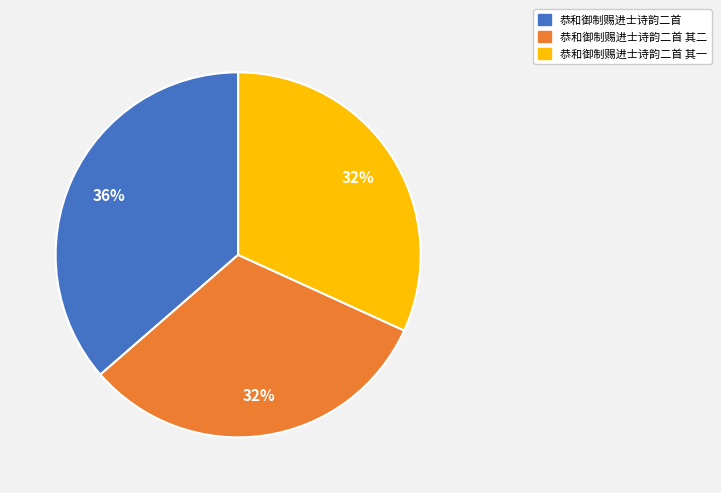

Is 恭和御制赐进士诗韵二首 其一 the majority of the pie?

No